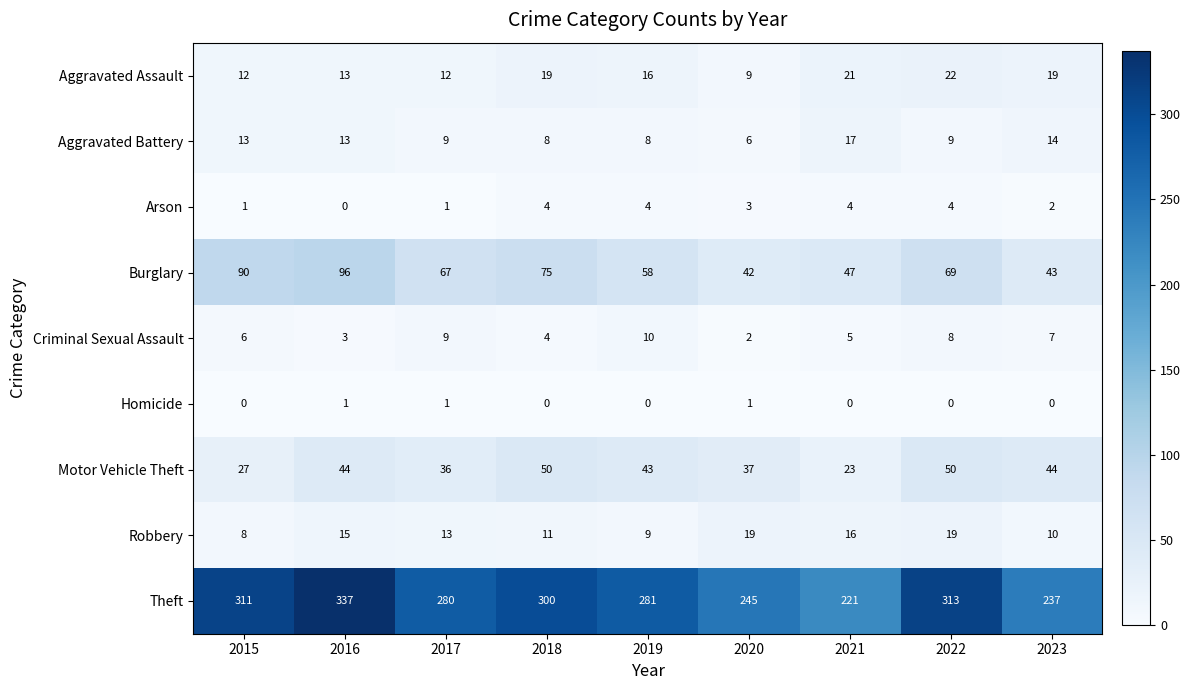

True or false: Criminal Sexual Assault has a value of 7 at 2023.

True